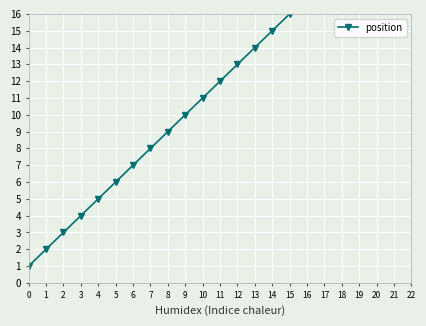

What is the change in value from 19 to 22?

+3